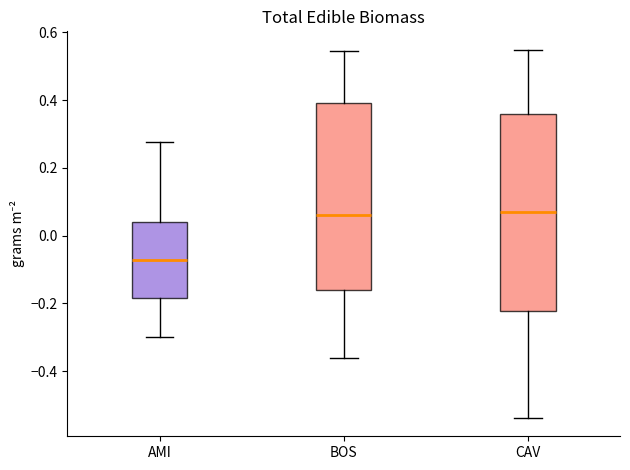

Which box is the tallest, from its lower edge to its upper edge?

CAV